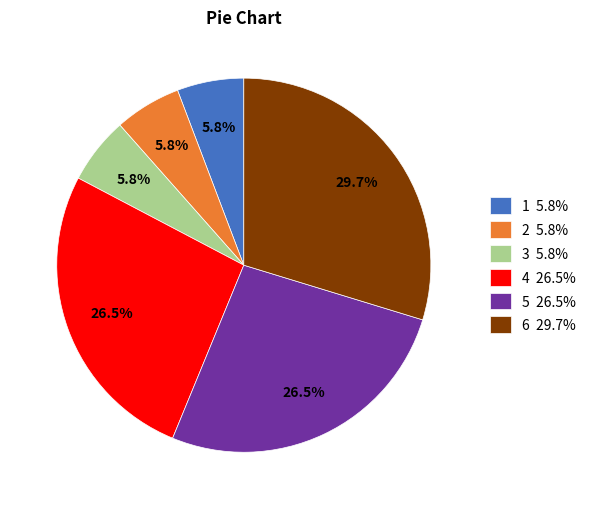

True or false: 5 accounts for 20% of the total.

False